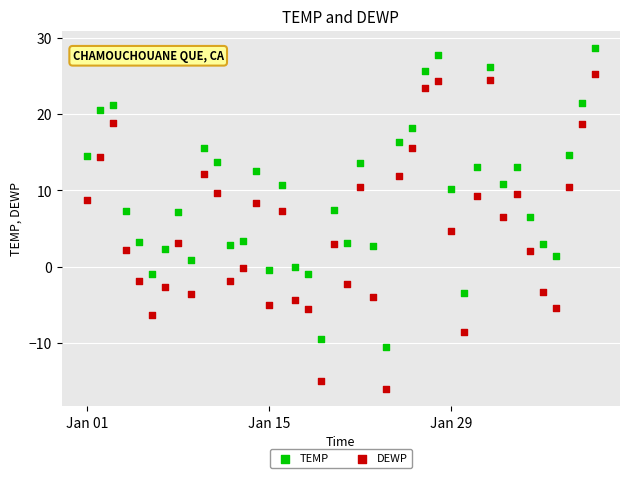

Which series contains the highest Y value?

TEMP